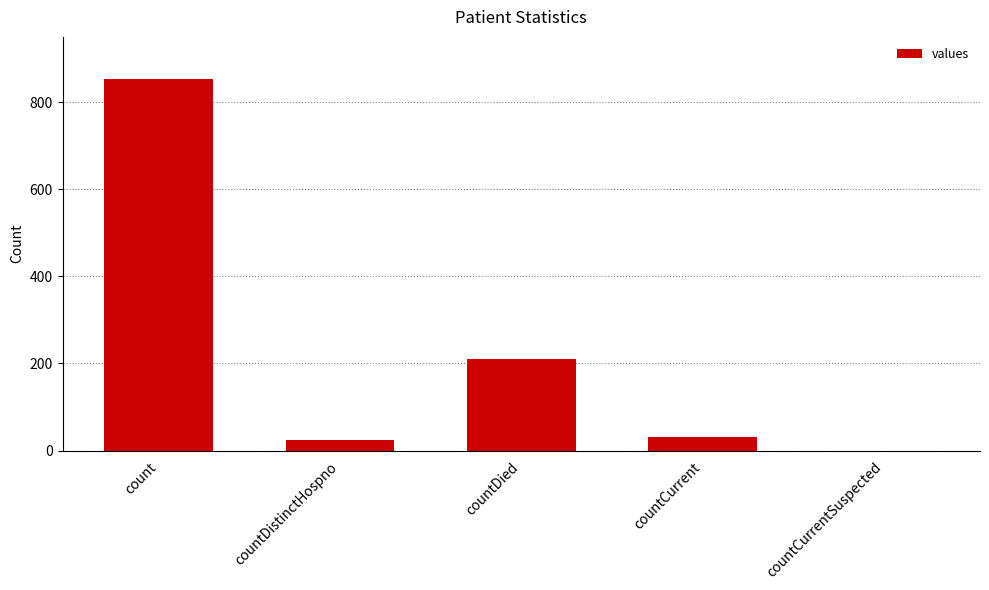

Reading left to right, what are all the values shown in this chart?

count=853	countDistinctHospno=24	countDied=210	countCurrent=32	countCurrentSuspected=0